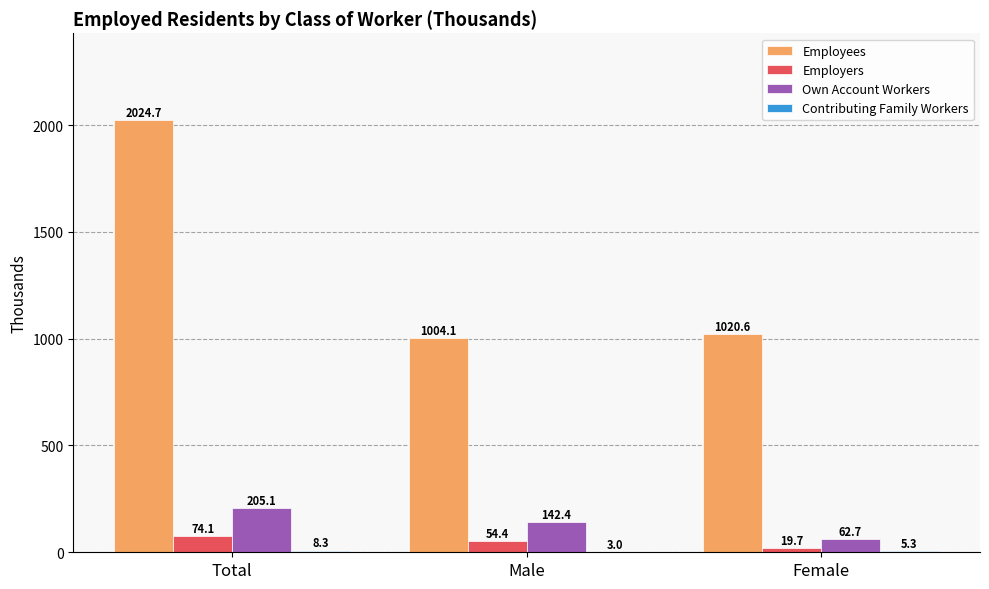

What is the sum of the Employees values at Male and Female?

2024.7